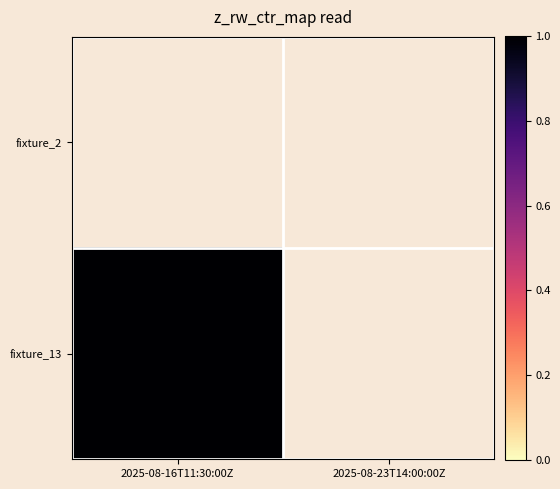

List the series in order of their overall mean, highest first.

fixture_2, fixture_13